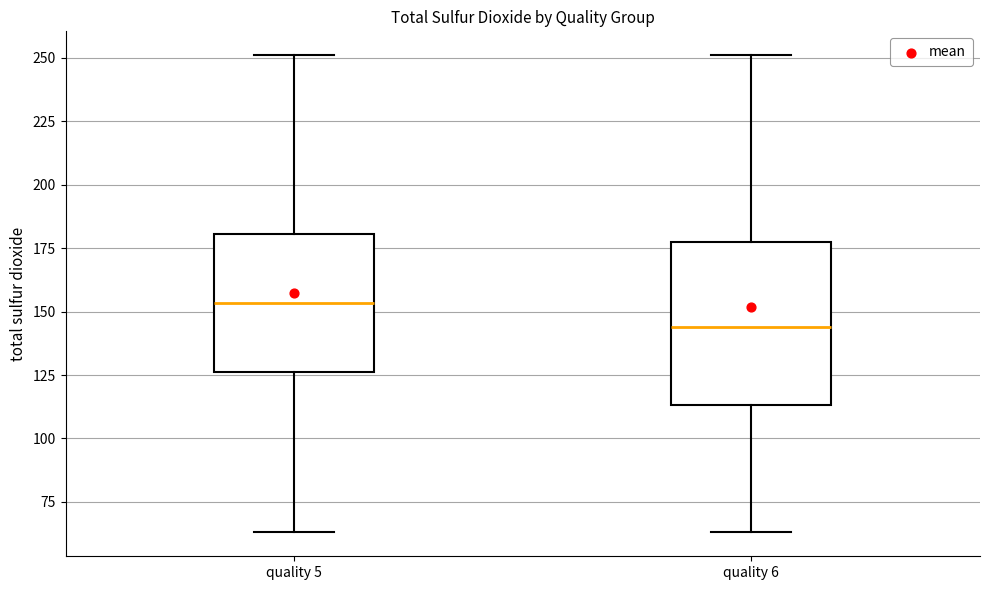

Reading left to right, transcribe this box plot: for each box, give where its median line is, the range the box spans, and where its two whiskers end, as read against the y-axis. The values are not printed on the chart, so give them approximately, as read against the axis.

quality 5: median 155, box 125 to 180, whiskers 65 to 250
quality 6: median 145, box 115 to 180, whiskers 65 to 250